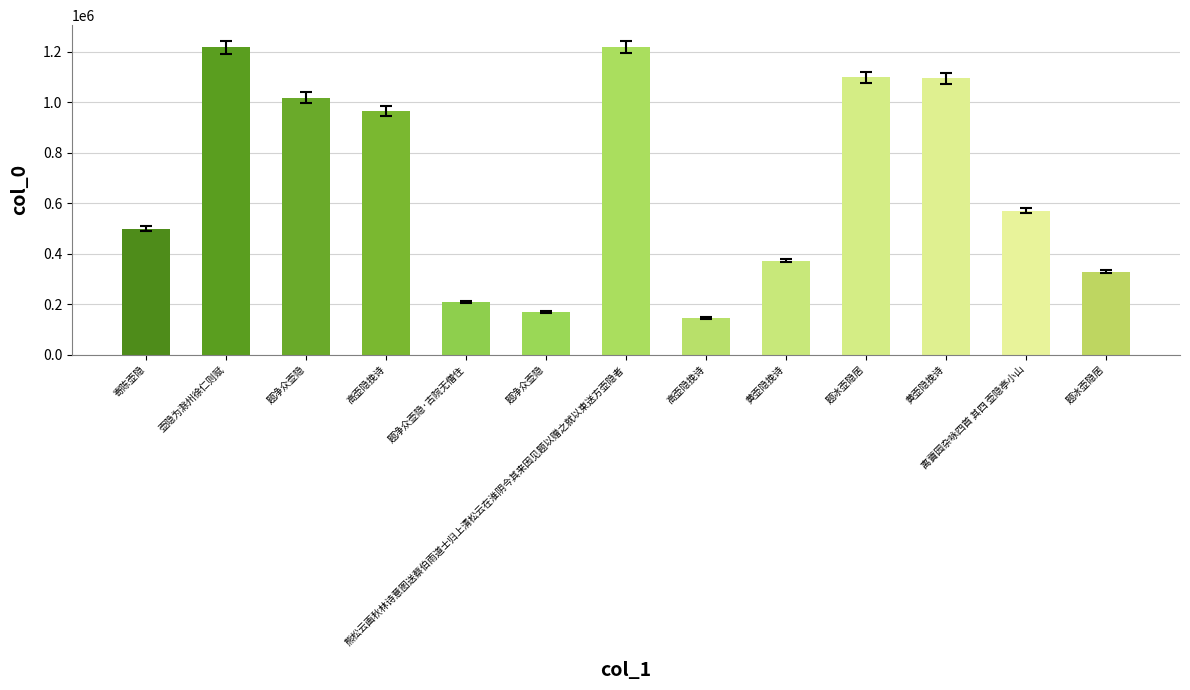

Reading right to left, list all the values displayed in this chart.

题冰壶隐居=328311	离薋园杂咏四首 其四 壶隐亭小山=570760	黄壶隐挽诗=1094291	题冰壶隐居=1098793	黄壶隐挽诗=372184	高壶隐挽诗=144414	熊松云画秋林诗意图送蔡伯雨道士归上清松云在淮阴今其来因见题以赠之就以柬送方壶隐者=1218605	题净众壶隐=169146	题净众壶隐·古院无僧住=208468	高壶隐挽诗=963743	题净众壶隐=1018483	壶隐为滁州徐仁则赋=1216924	寄陈壶隐=499441